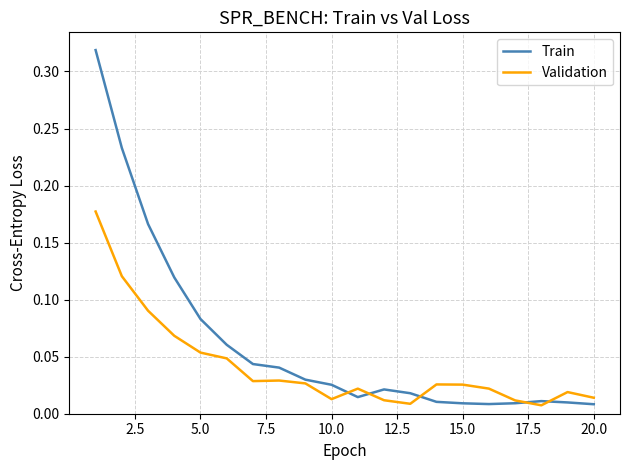

In Validation, how many points are higher than both neighbors (excluding endpoints)?

4